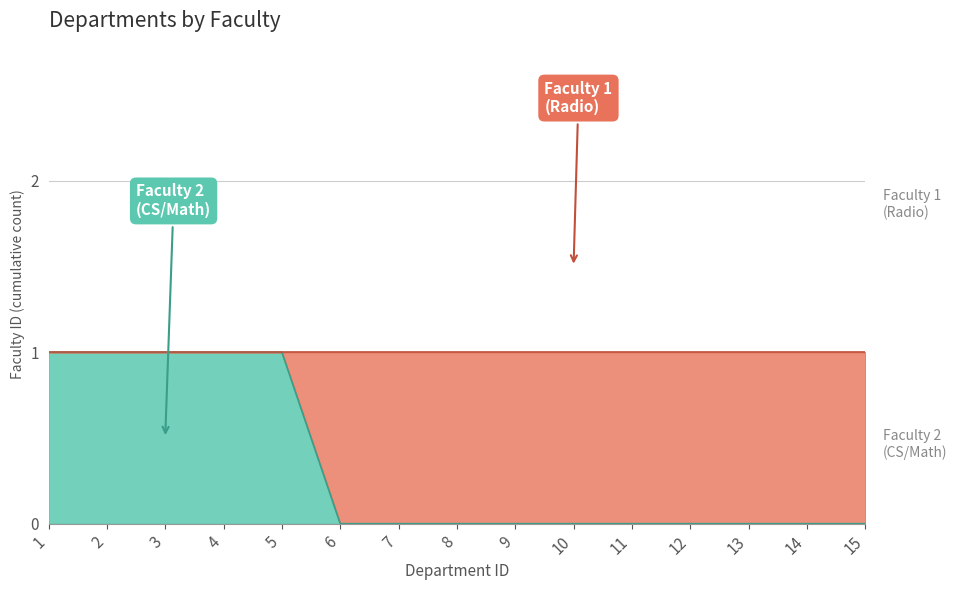

Which label corresponds to the largest value in the chart?

1